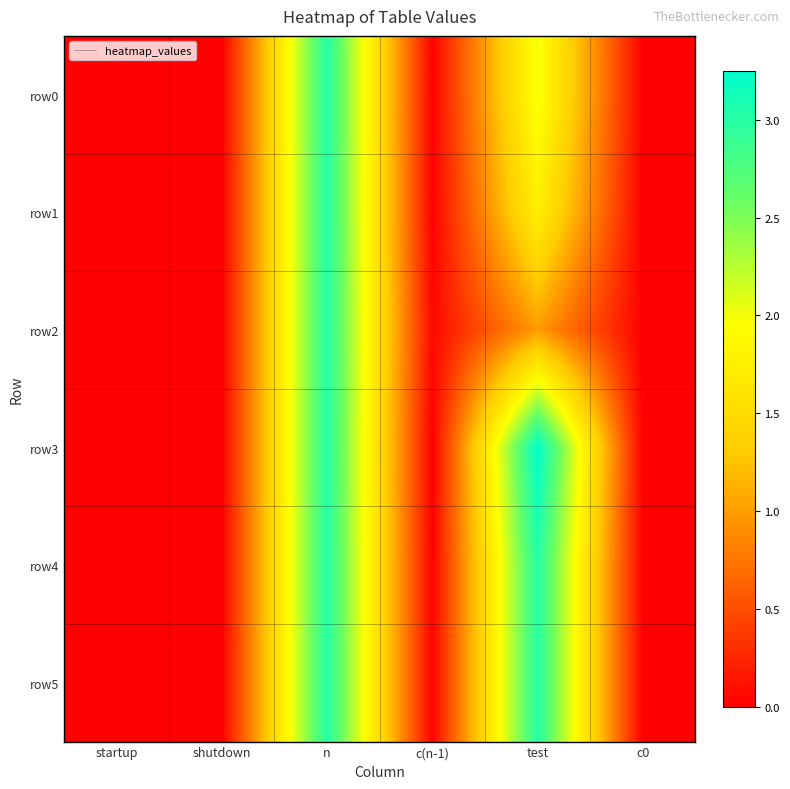

Reading left to right, what are all the values shown in this chart?

row0: startup=0.0	shutdown=0.0	n=3.0	c(n-1)=0.0	test=2.0	c0=0.0
row1: startup=0.0	shutdown=0.0	n=3.0	c(n-1)=0.0	test=1.8	c0=0.0
row2: startup=0.0	shutdown=0.0	n=3.0	c(n-1)=0.1	test=1.0	c0=0.0
row3: startup=0.0	shutdown=0.0	n=3.0	c(n-1)=0.0	test=3.2	c0=0.0
row4: startup=0.0	shutdown=0.0	n=3.0	c(n-1)=0.0	test=3.0	c0=0.0
row5: startup=0.0	shutdown=0.0	n=3.0	c(n-1)=0.0	test=3.0	c0=0.0